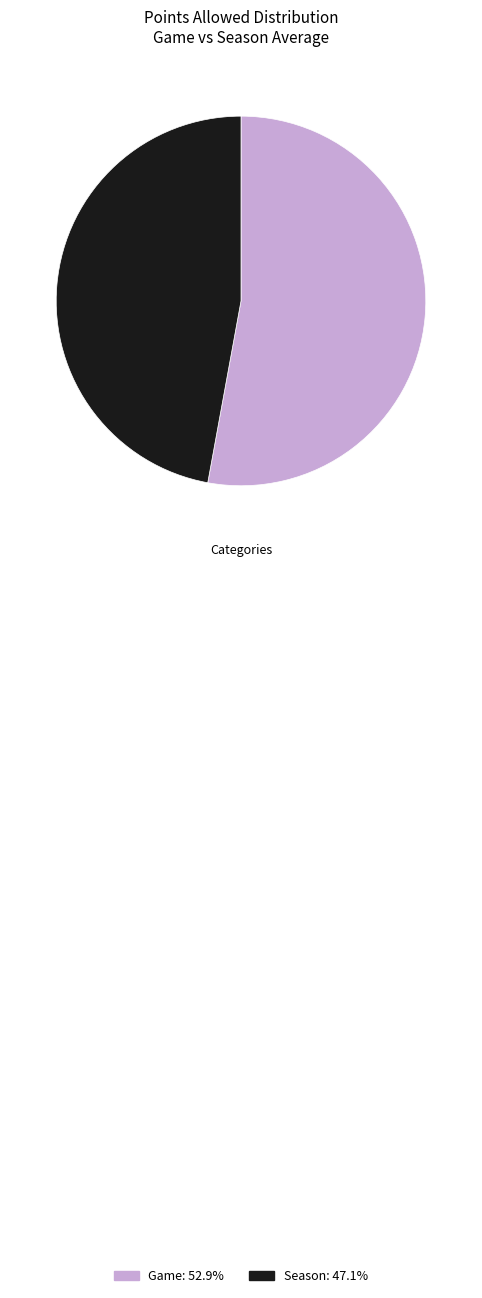

Which slice represents more than half of the pie?

Game